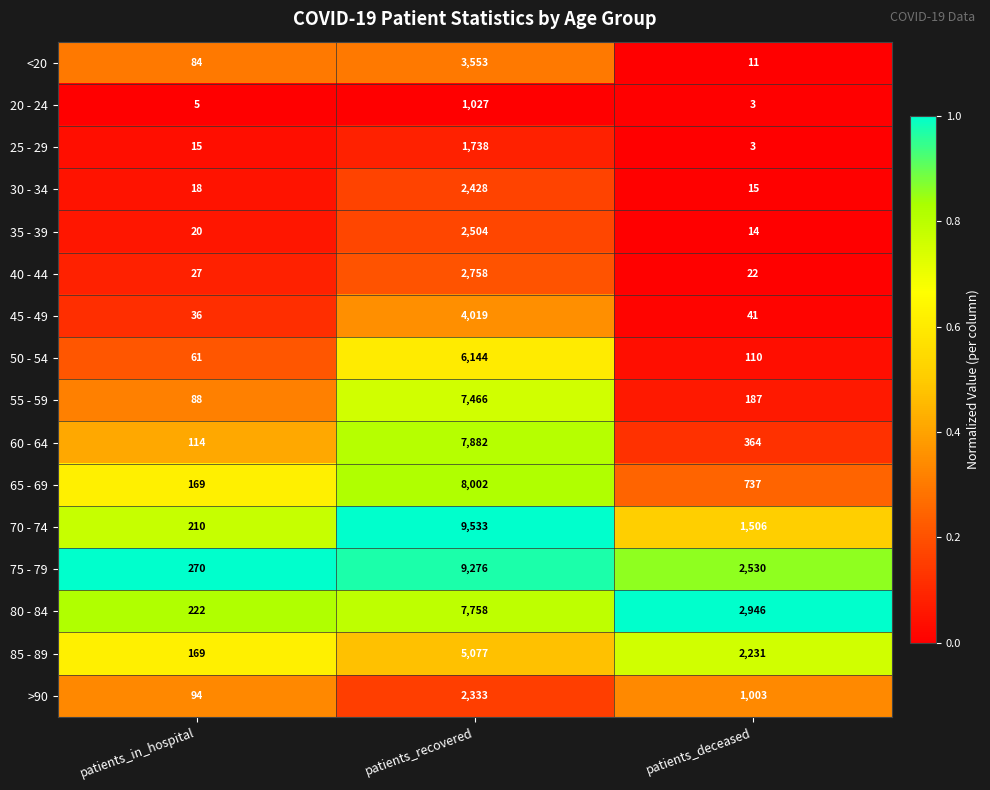

What is the difference between the maximum and minimum values in the 85 - 89 series?

4908